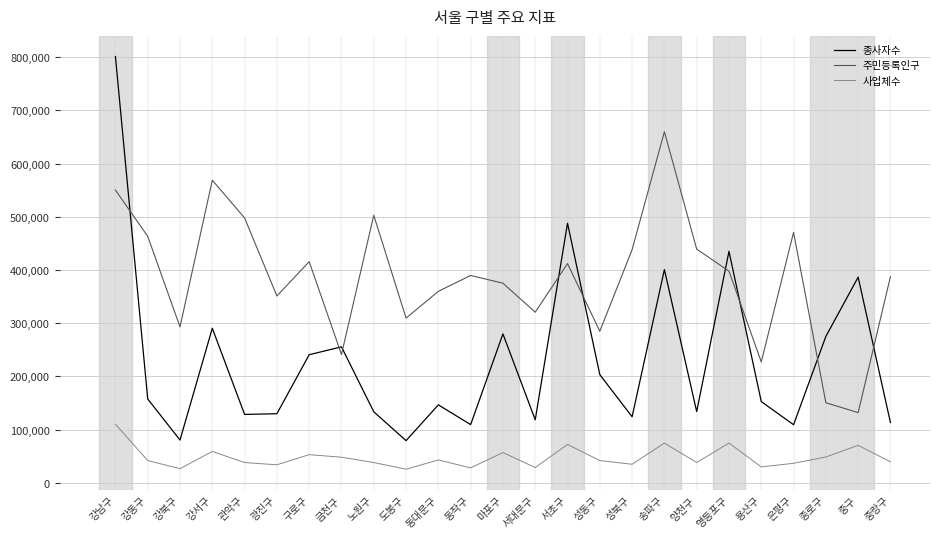

True or false: 주민등록인구 and 사업체수 intersect in this chart.

False